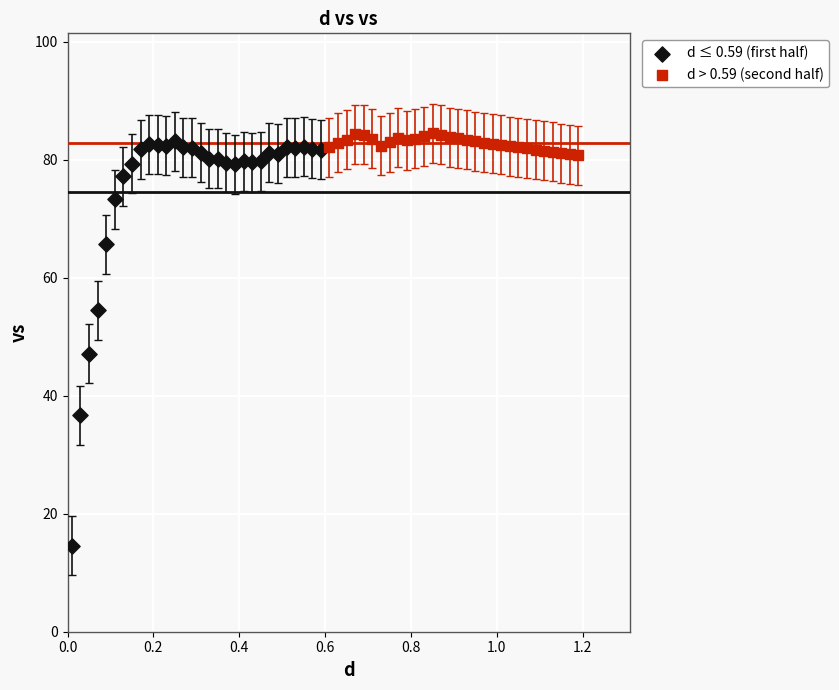

Which series has the widest spread of Y values?

d ≤ 0.59 (first half)